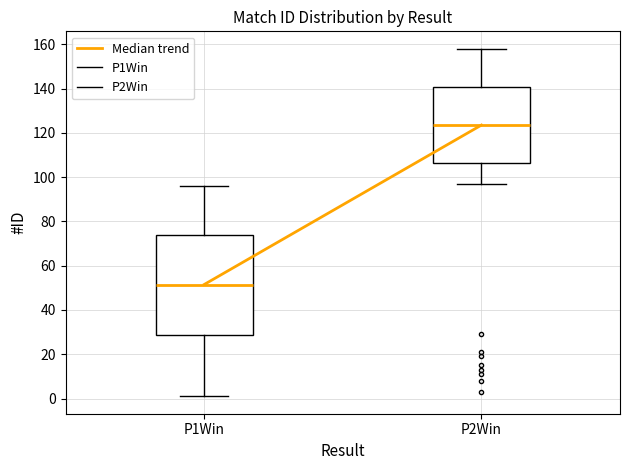

Comparing the boxes themselves (not the whiskers), which one is the tallest?

P1Win